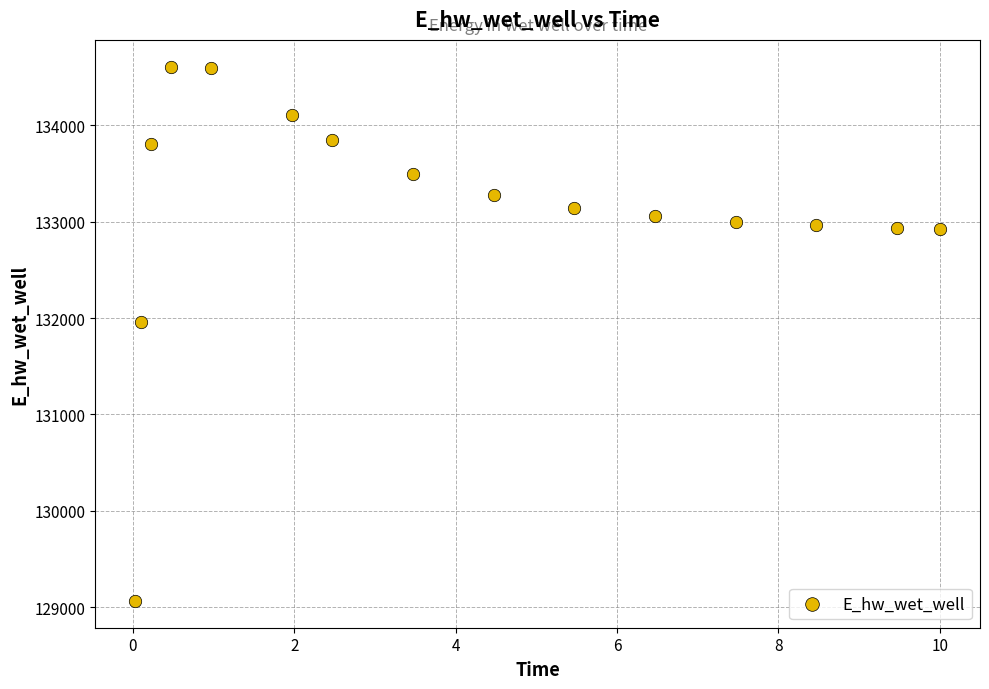

What Y value in the scatter plot is closest to 131836?

131956.6